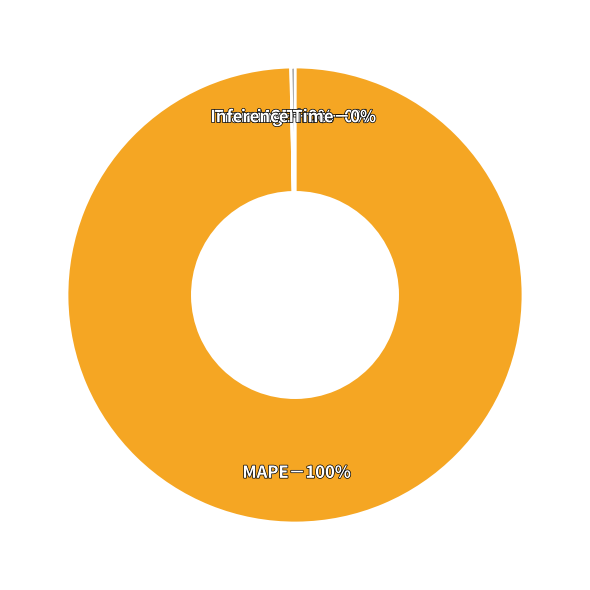

To the nearest percent, what is the average slice percentage?

25%